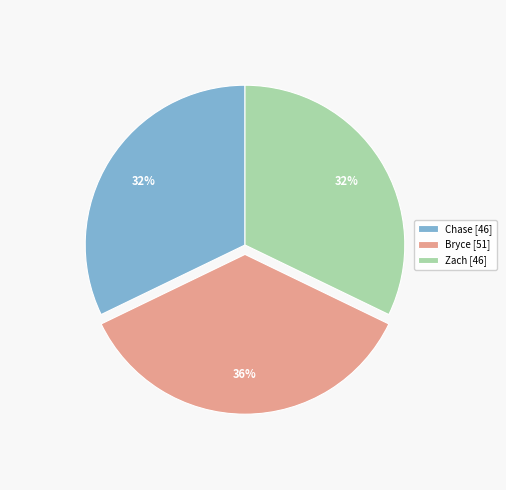

What is the ratio of the value at Bryce to the value at Chase?

1.1